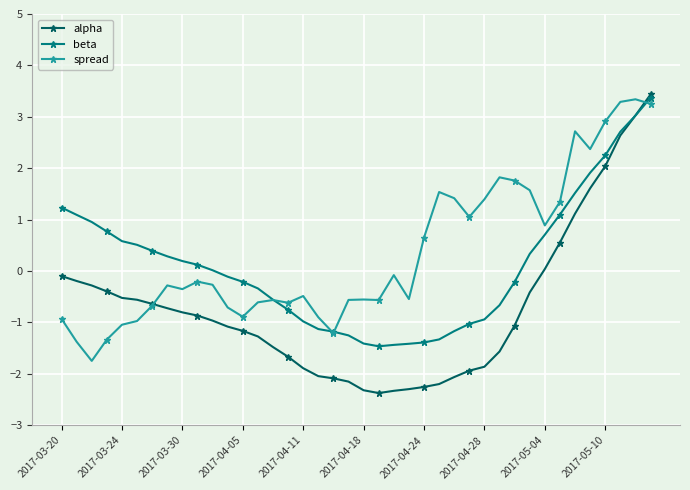

List the series in order of their overall mean, highest first.

spread, beta, alpha